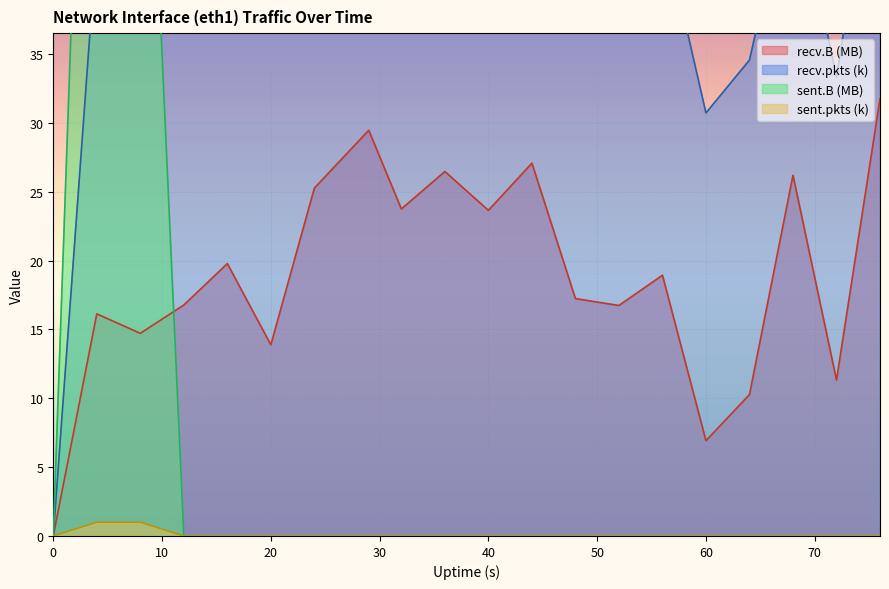

How many times do recv.pkts and sent.B cross each other?

2